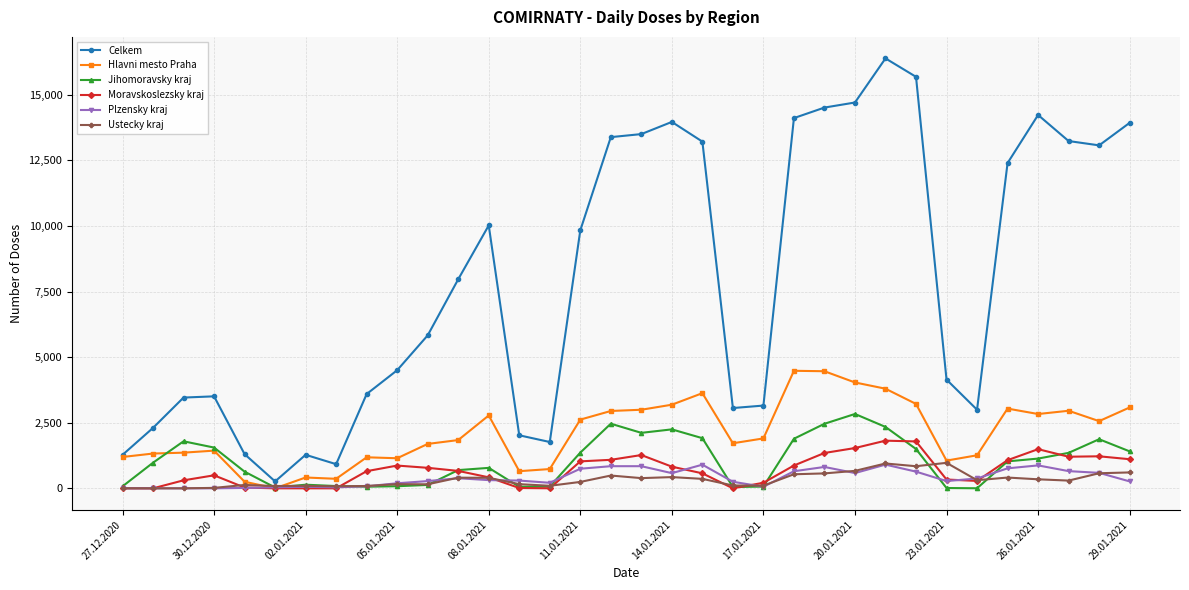

True or false: Celkem has more than 0 points higher than both neighbors.

True